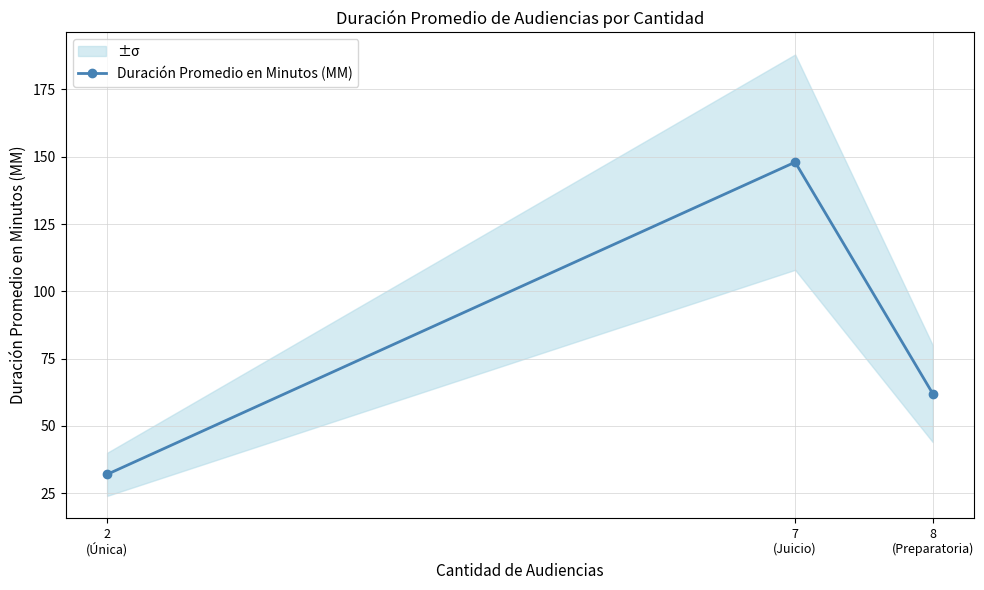

What is the ratio of the value at 7
(Juicio) to the value at 2
(Única)?

4.6